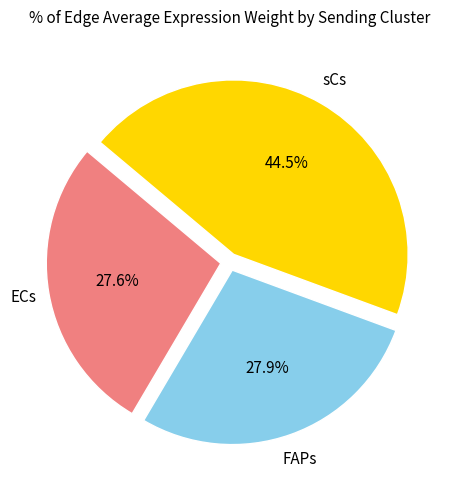

Which category has the biggest portion of the pie?

sCs